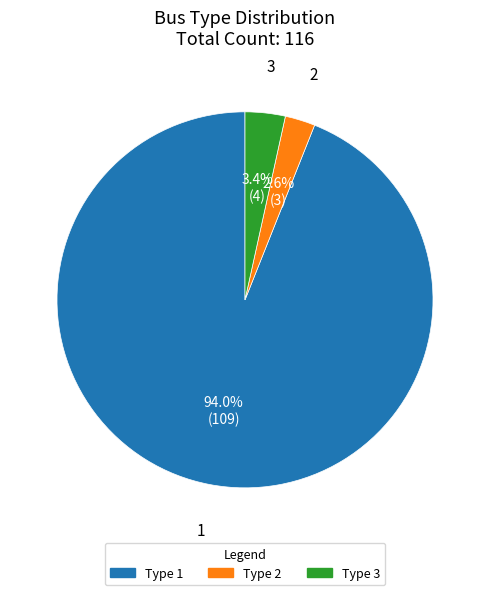

Which slice is the smallest?

2